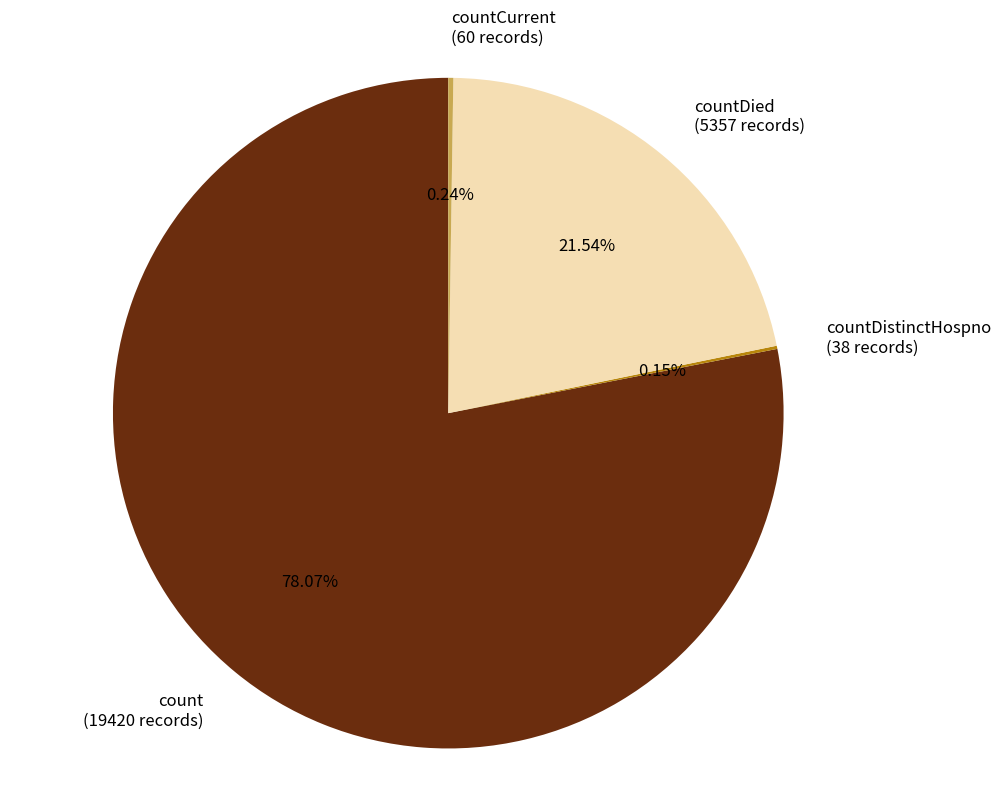

Which has a higher value, count (19420 records) or countDied (5357 records)?

count (19420 records)